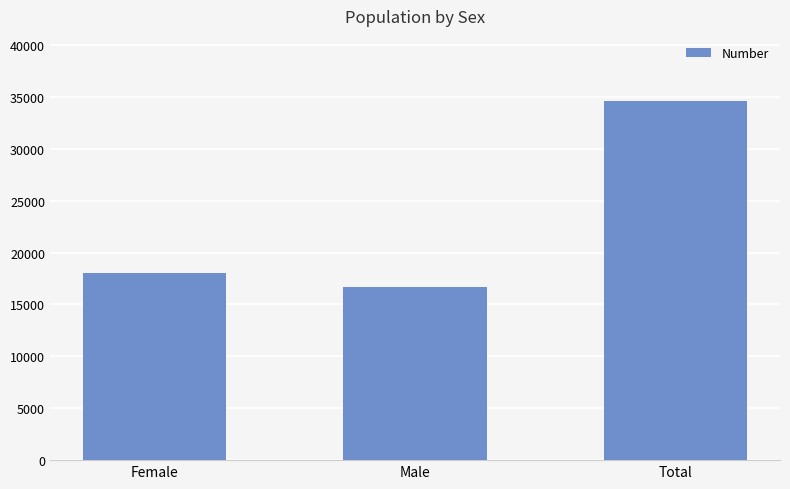

What is the maximum value shown in the chart?

34638